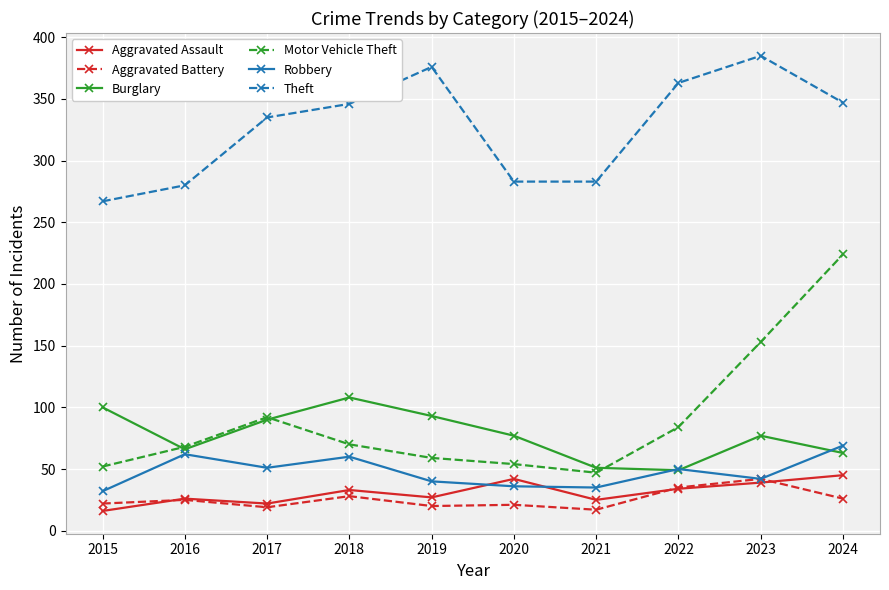

Which series changed the most between 2015 and 2019?

Theft